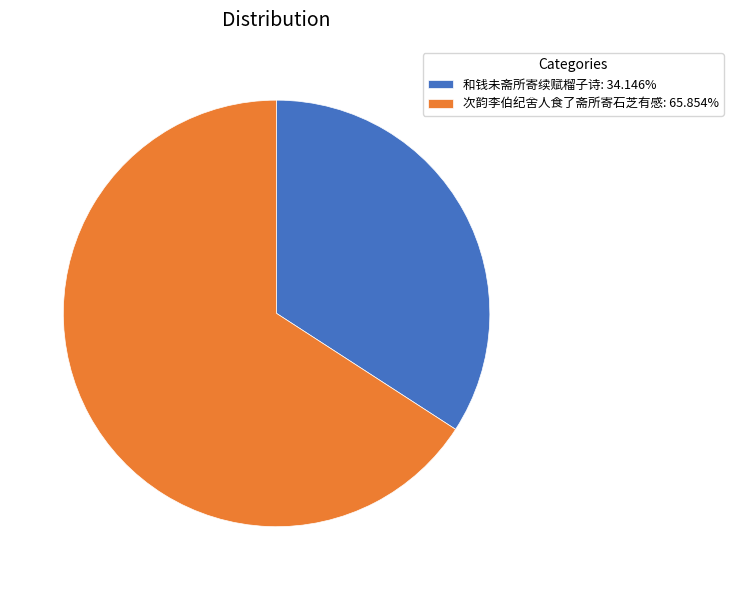

Which slice is the smallest?

和钱未斋所寄续赋榴子诗